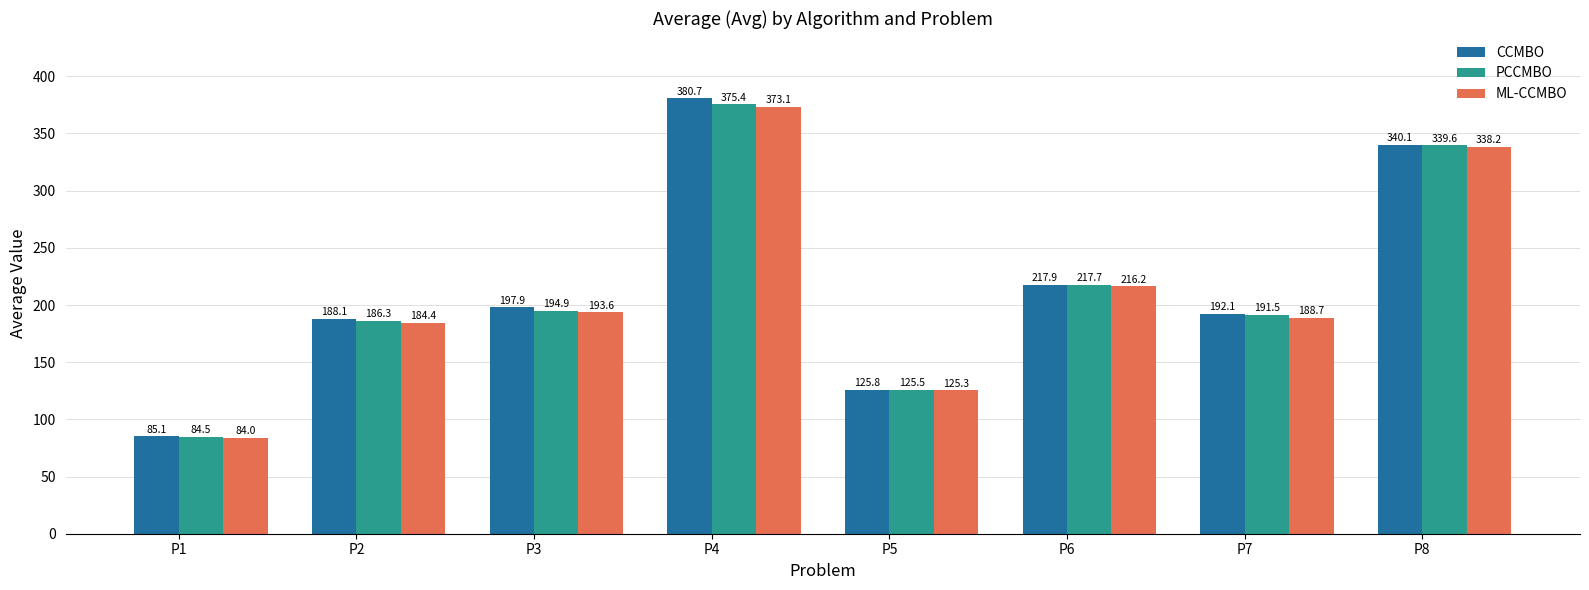

Which series has the widest spread of values?

CCMBO